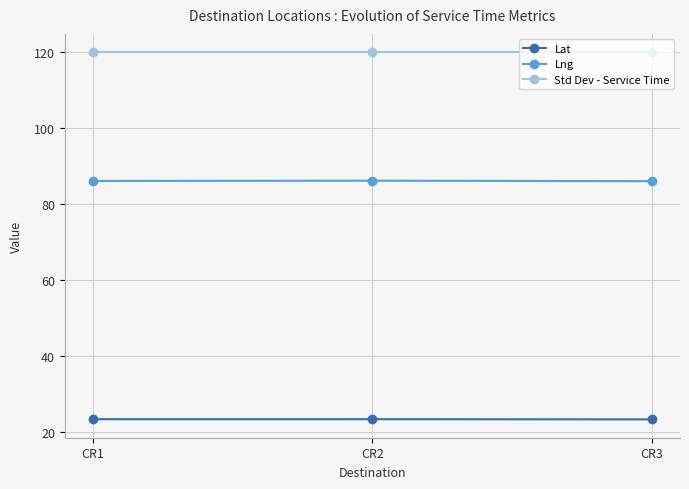

What is the minimum value shown in the chart?

23.3